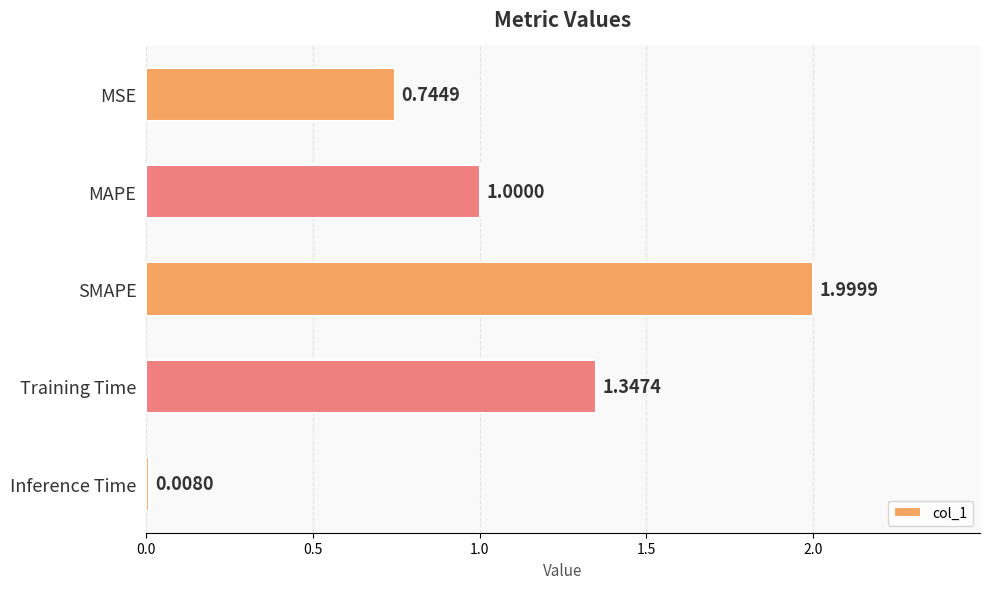

What is the label of the 4th bar from the bottom?

MAPE